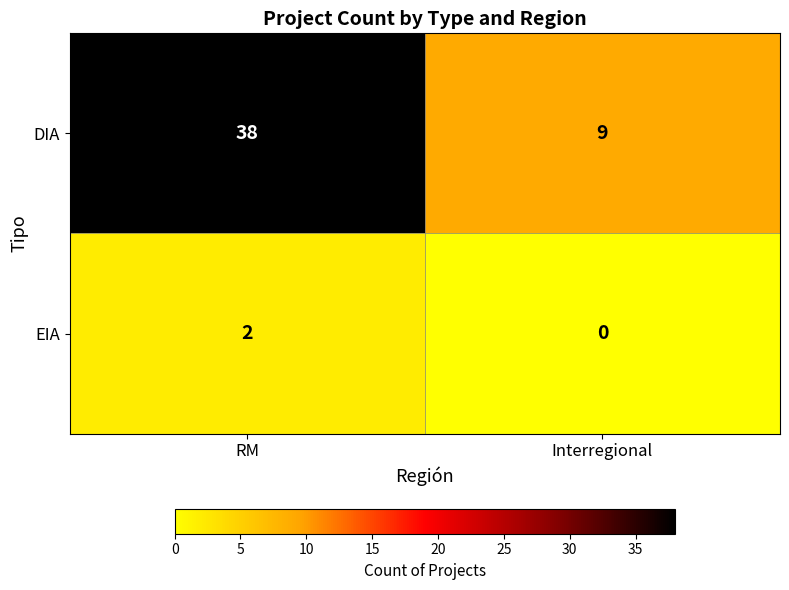

Which series has the widest spread of values?

DIA